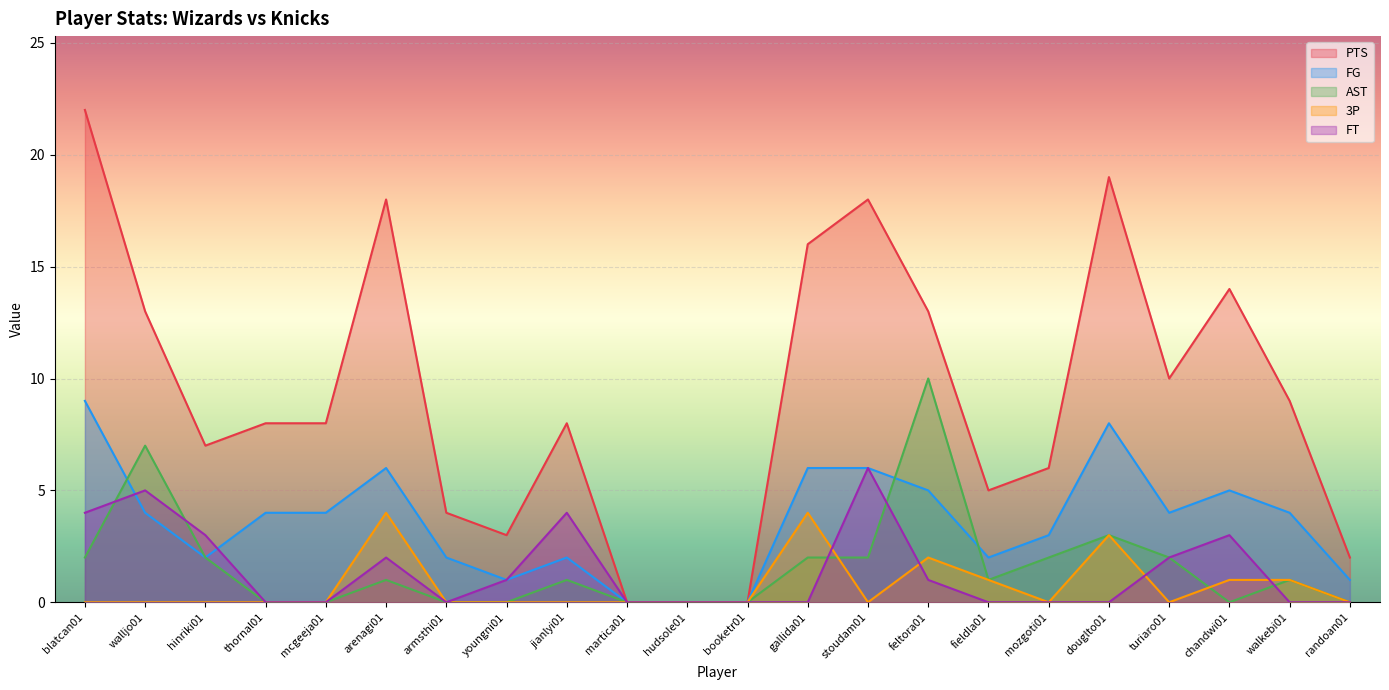

At which category does FT reach its first local peak?

walljo01